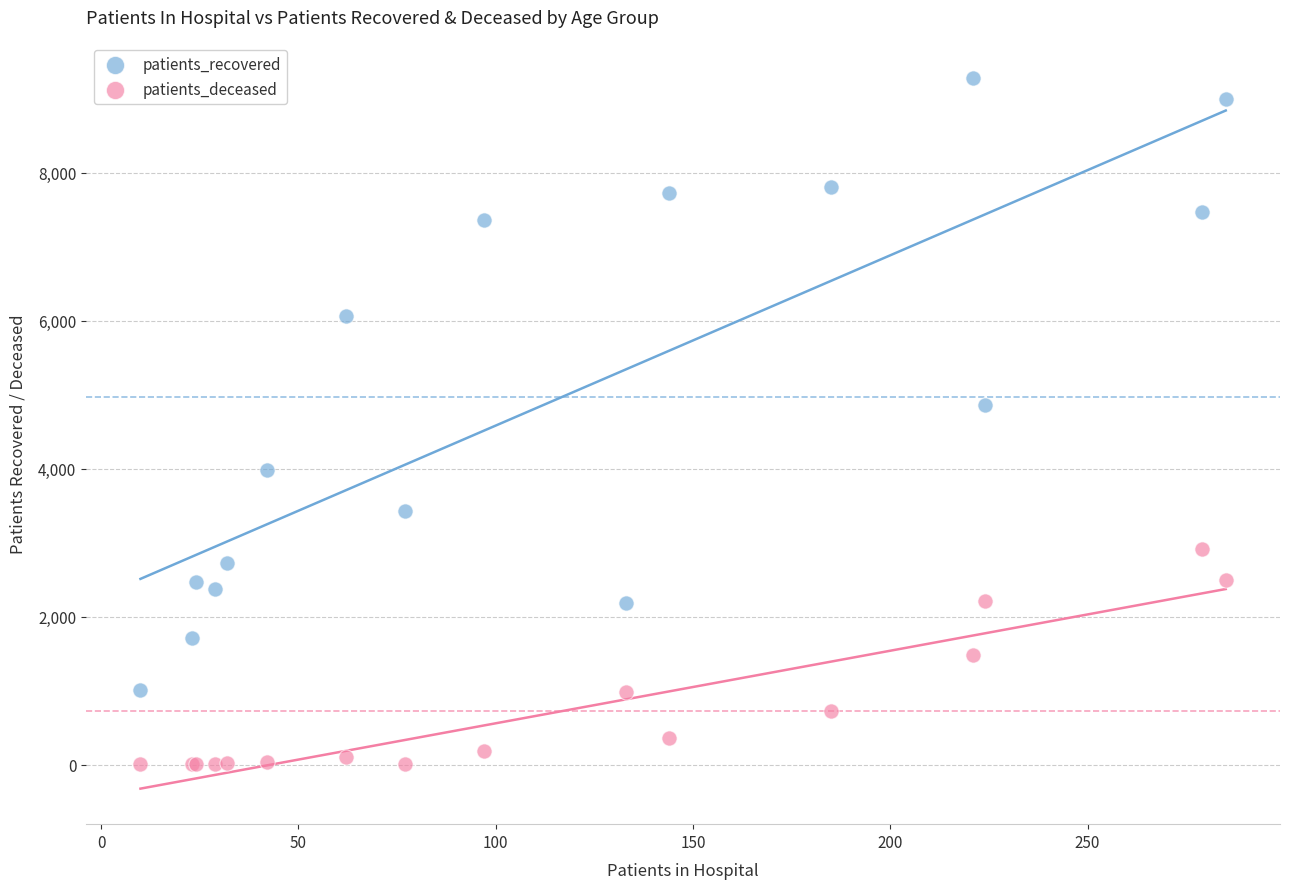

Which series has the largest Y range (max minus min)?

patients_recovered